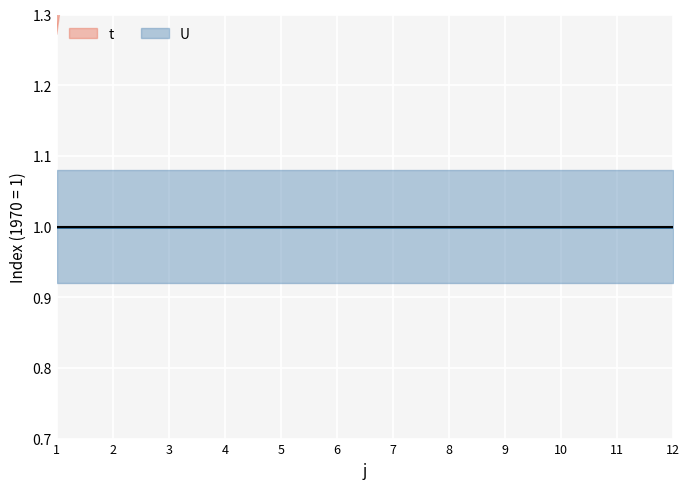

Rank the series by their maximum value, from highest to lowest.

t, U